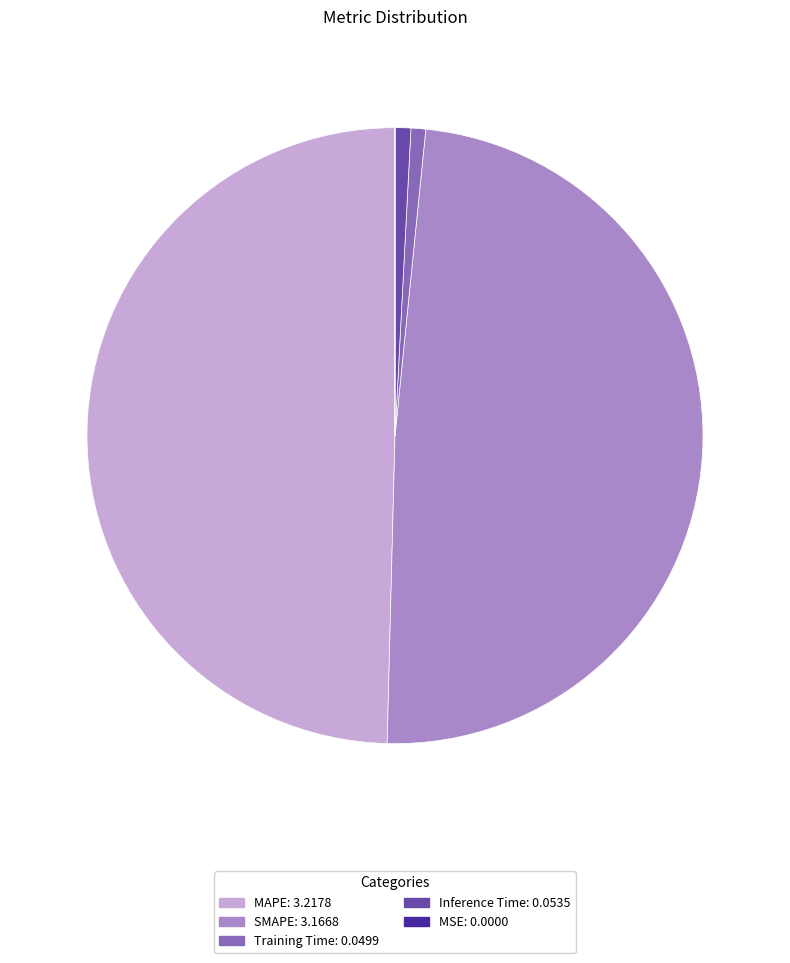

Combined, do MAPE: 3.2178 and SMAPE: 3.1668 account for over 50%?

Yes